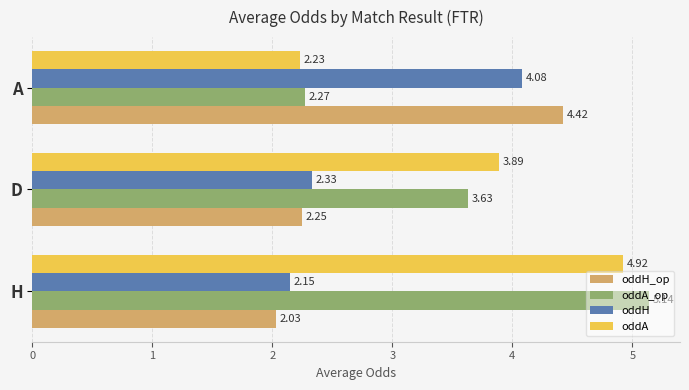

What is the difference between the maximum and minimum values in the oddH series?

1.9